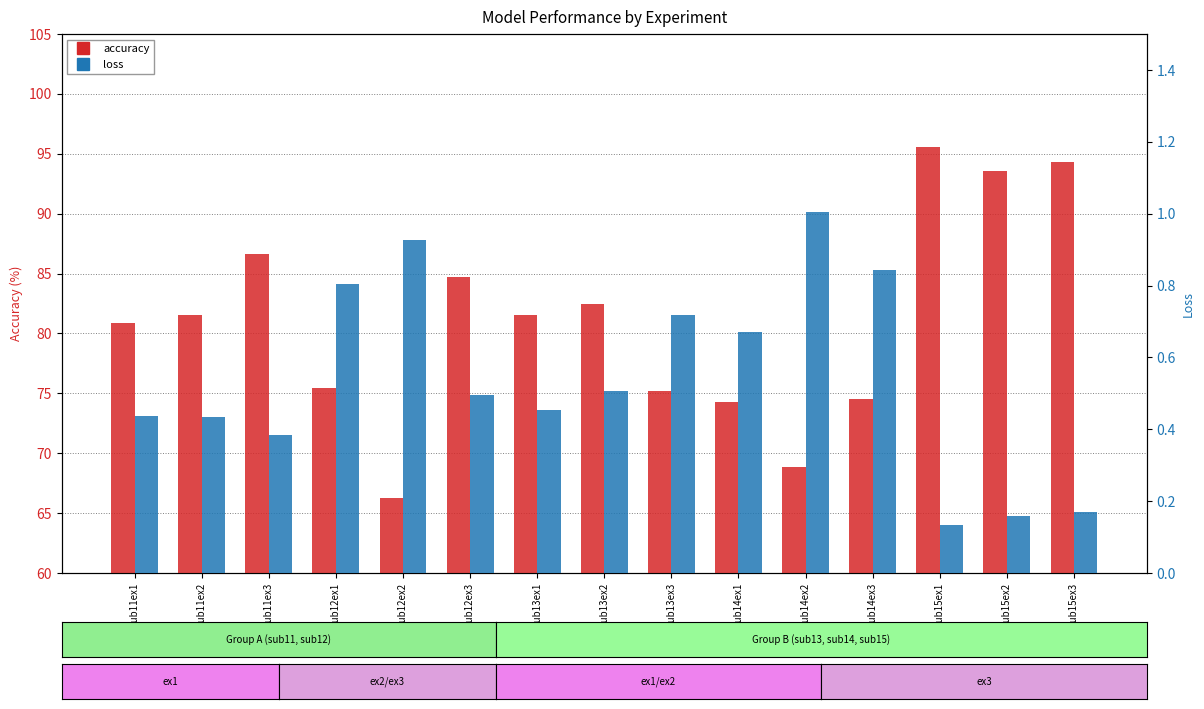

At how many categories does at least one series exceed 18?

15